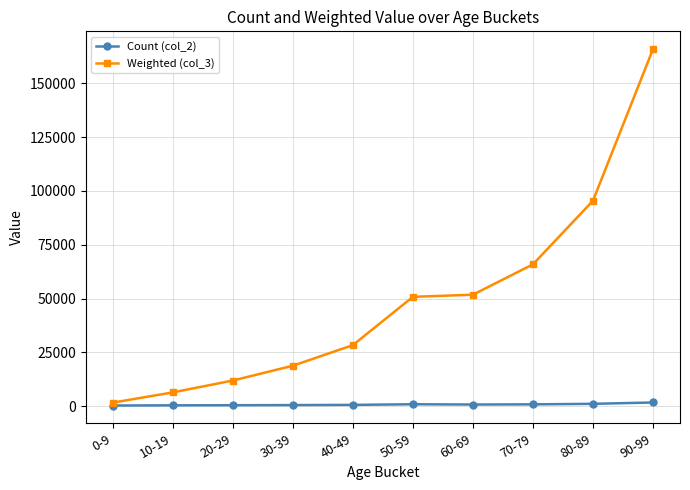

Does the chart have visible grid lines?

Yes